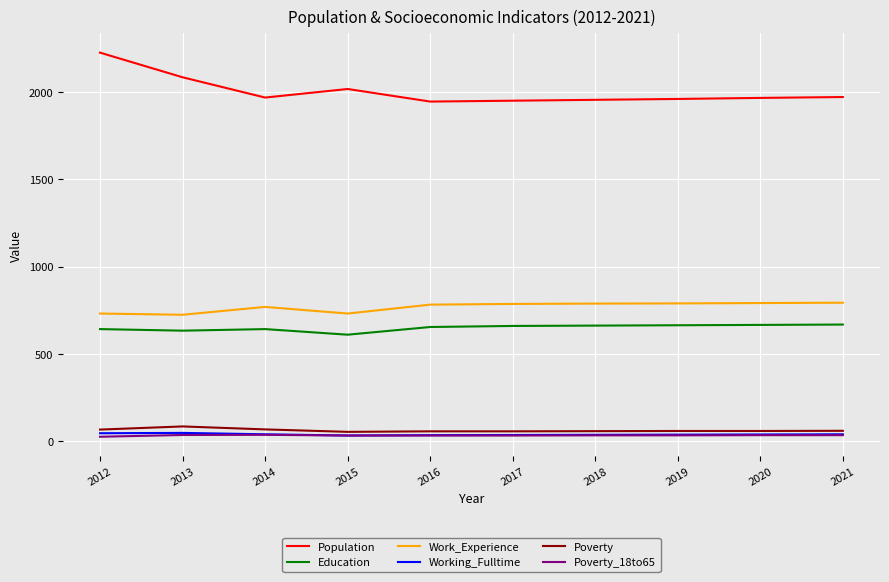

True or false: Work_Experience and Working_Fulltime cross at least once.

False